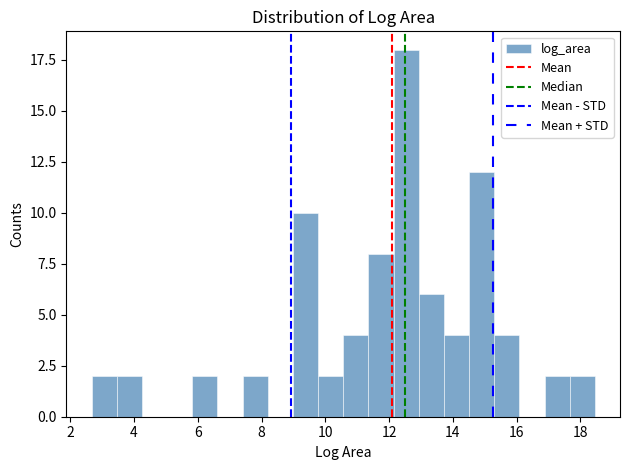

Read against the x-axis, roughly where is the centre of the tallest bar?

12.6